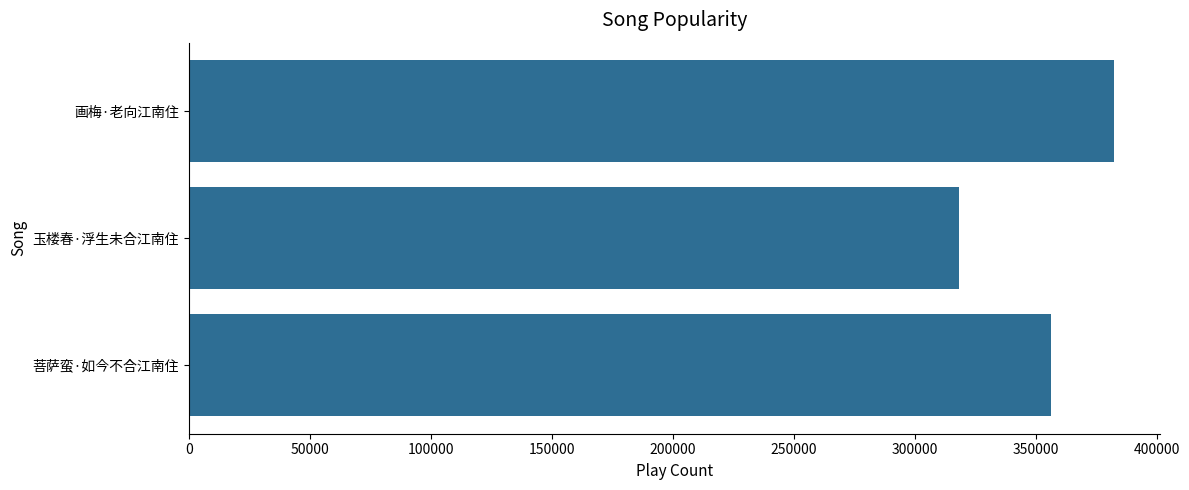

Where is the data nearest to the value 350331?

菩萨蛮·如今不合江南住